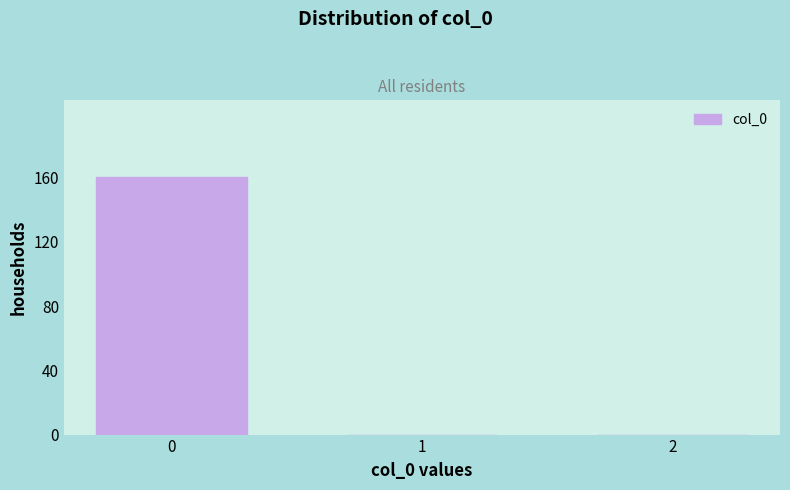

Reading left to right, list all the values displayed in this chart.

0=160	1=0	2=0